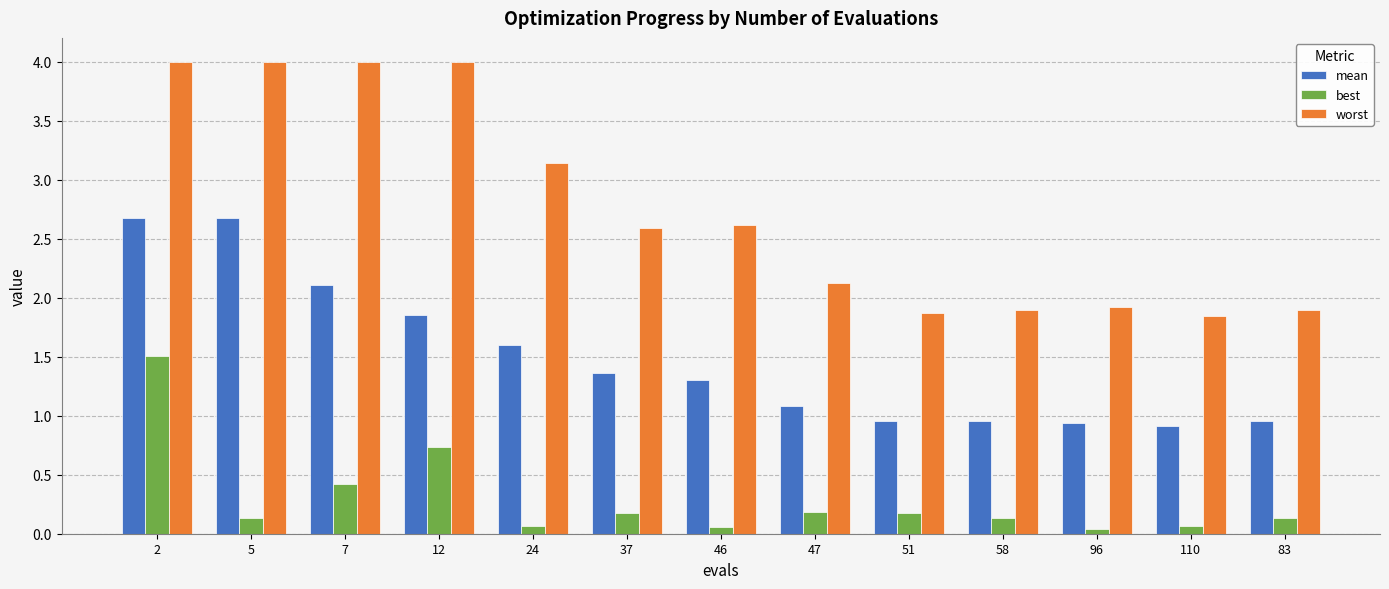

The value of worst at 5 is 4.0. True or false?

True